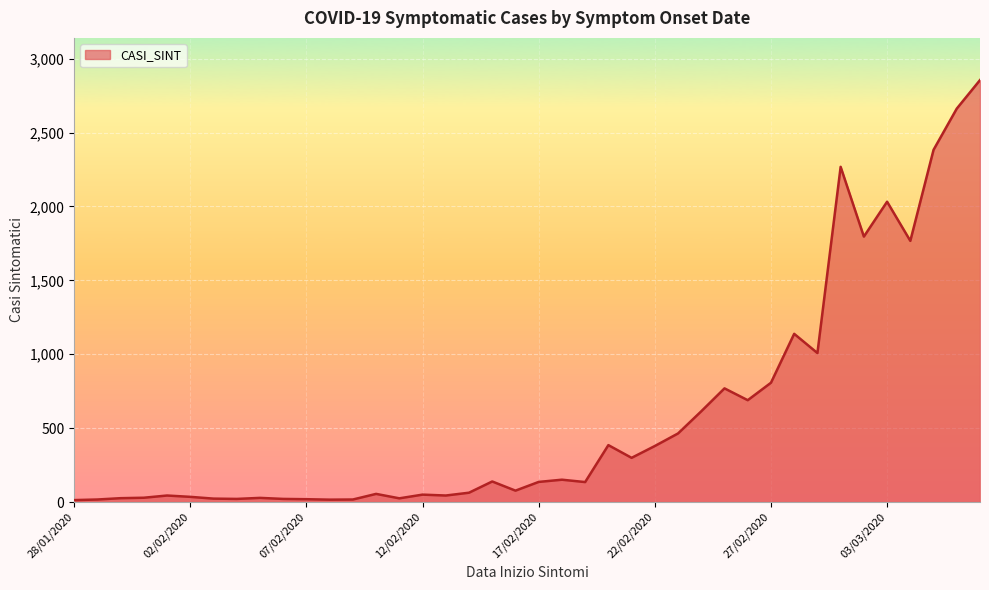

What is the maximum value shown in the chart?

2855